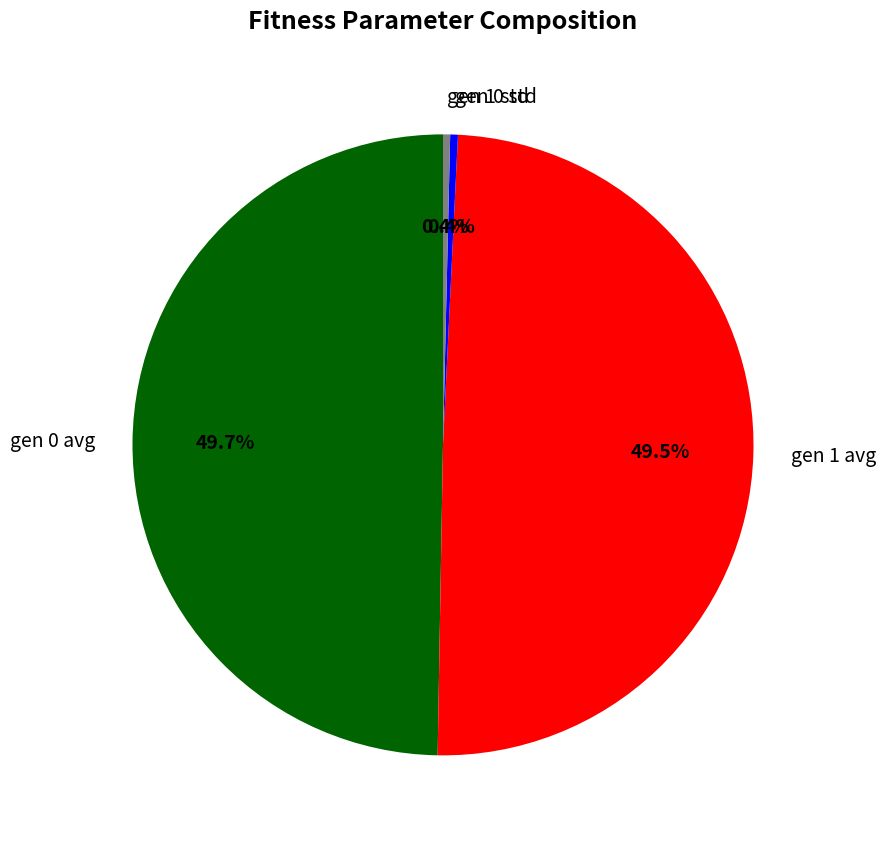

Do gen 1 std and gen 0 avg together represent more than half of the pie?

Yes